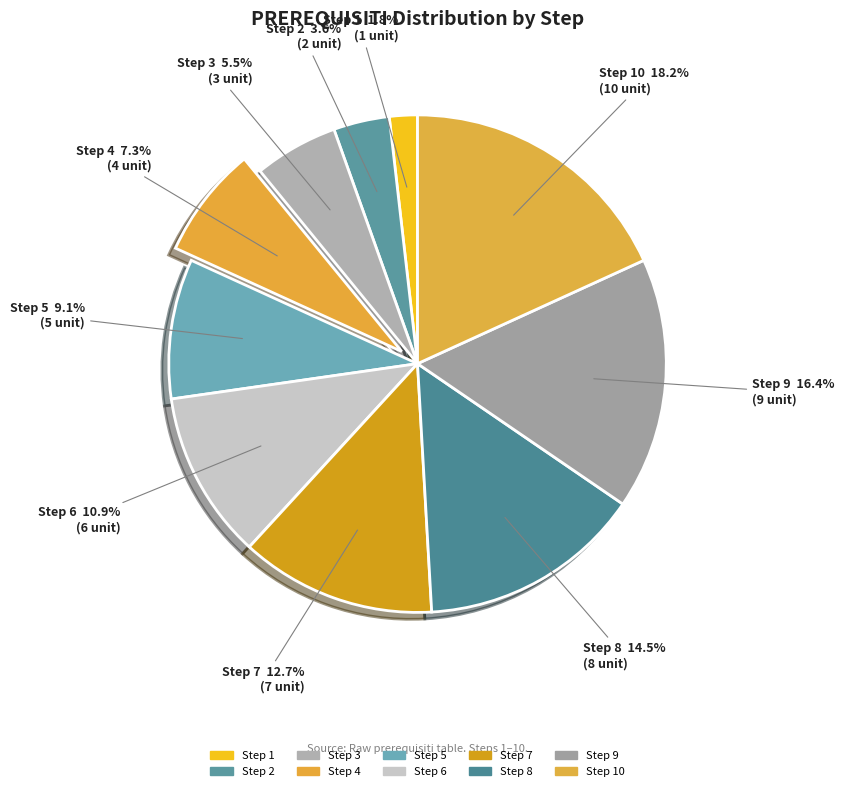

To the nearest percent, what is the difference between the largest and smallest slice percentages?

16%